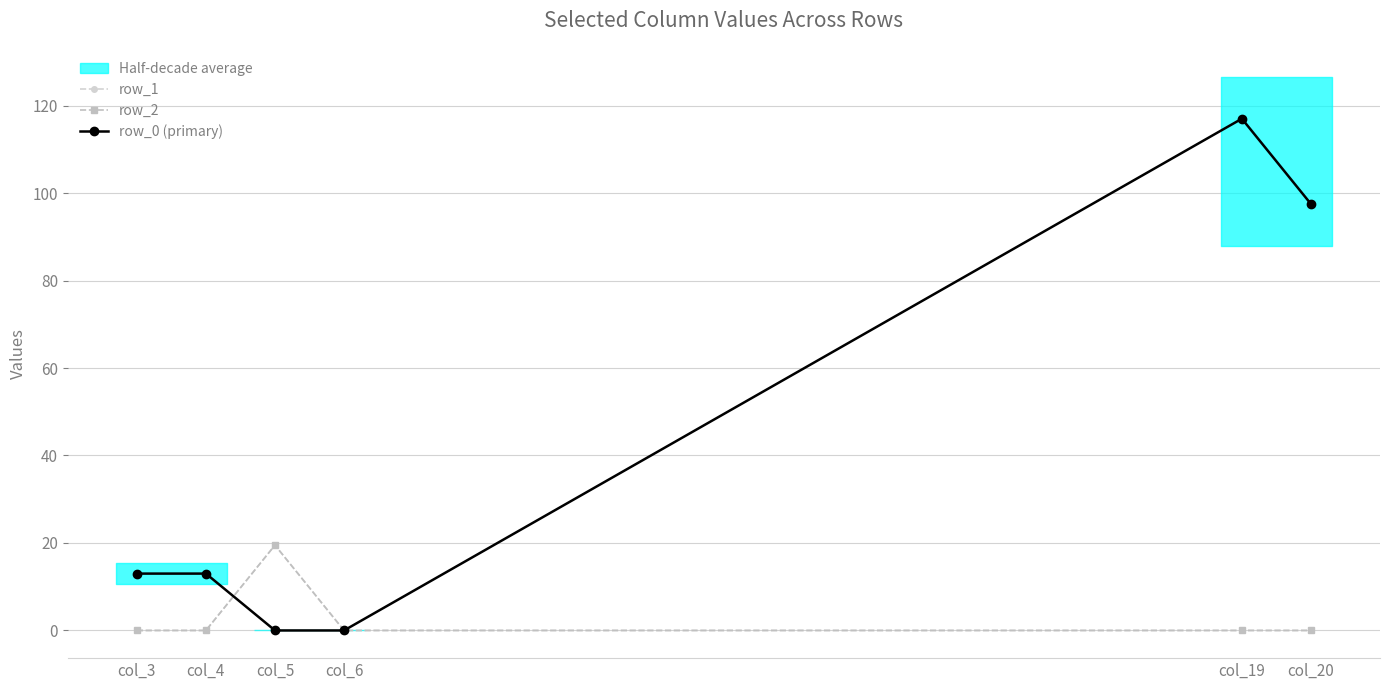

What is the sum of all row_1 values?

19.5